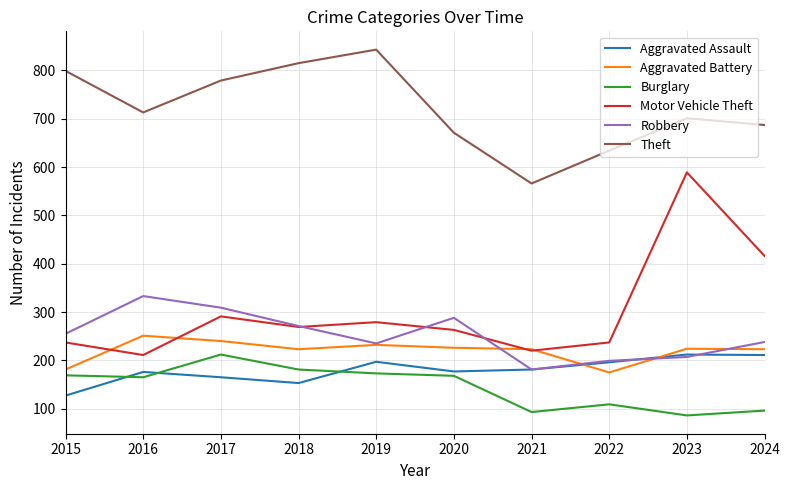

Does the chart display data point markers on the line(s)?

No